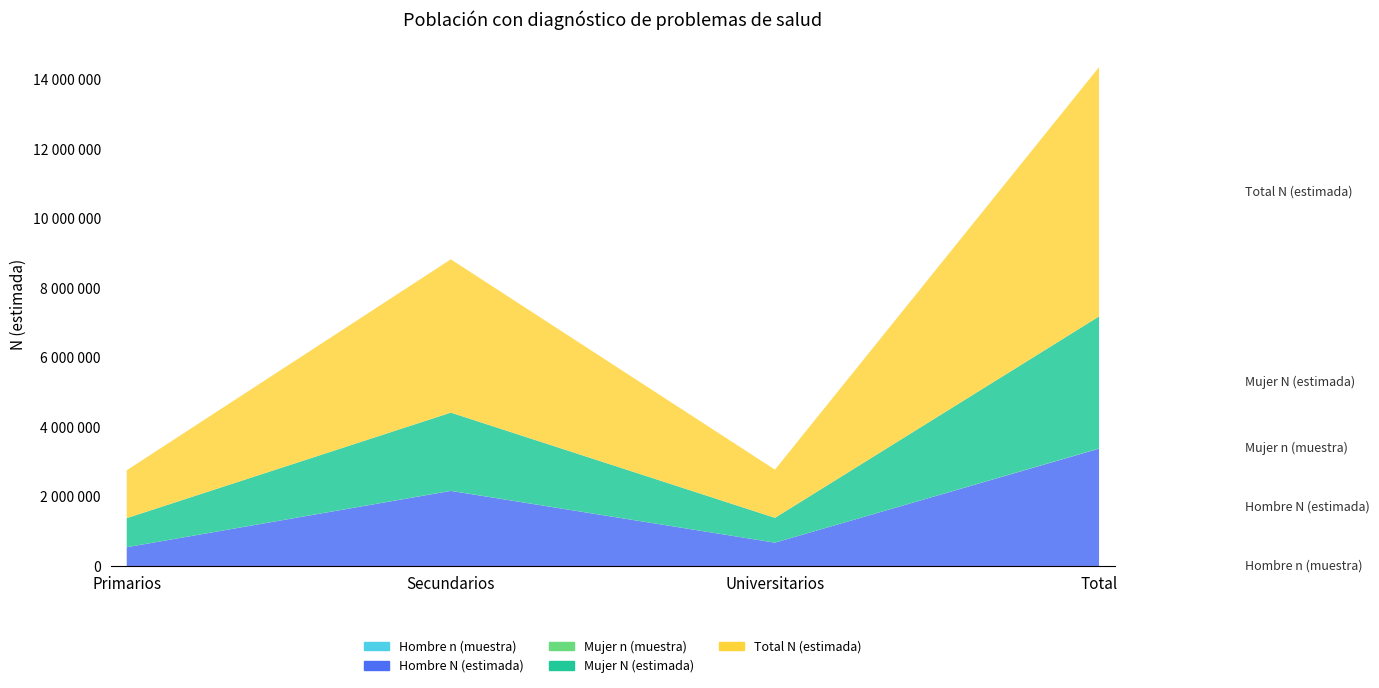

Reading left to right, extract all data points from this chart.

Hombre n (muestra): 691	1992	681	3364
Hombre N (estimada): 541634	2162022	673039	3376694
Mujer n (muestra): 1427	2921	1004	5352
Mujer N (estimada): 835953	2249521	713886	3799360
Total N (estimada): 1377586	4411543	1386926	7176054